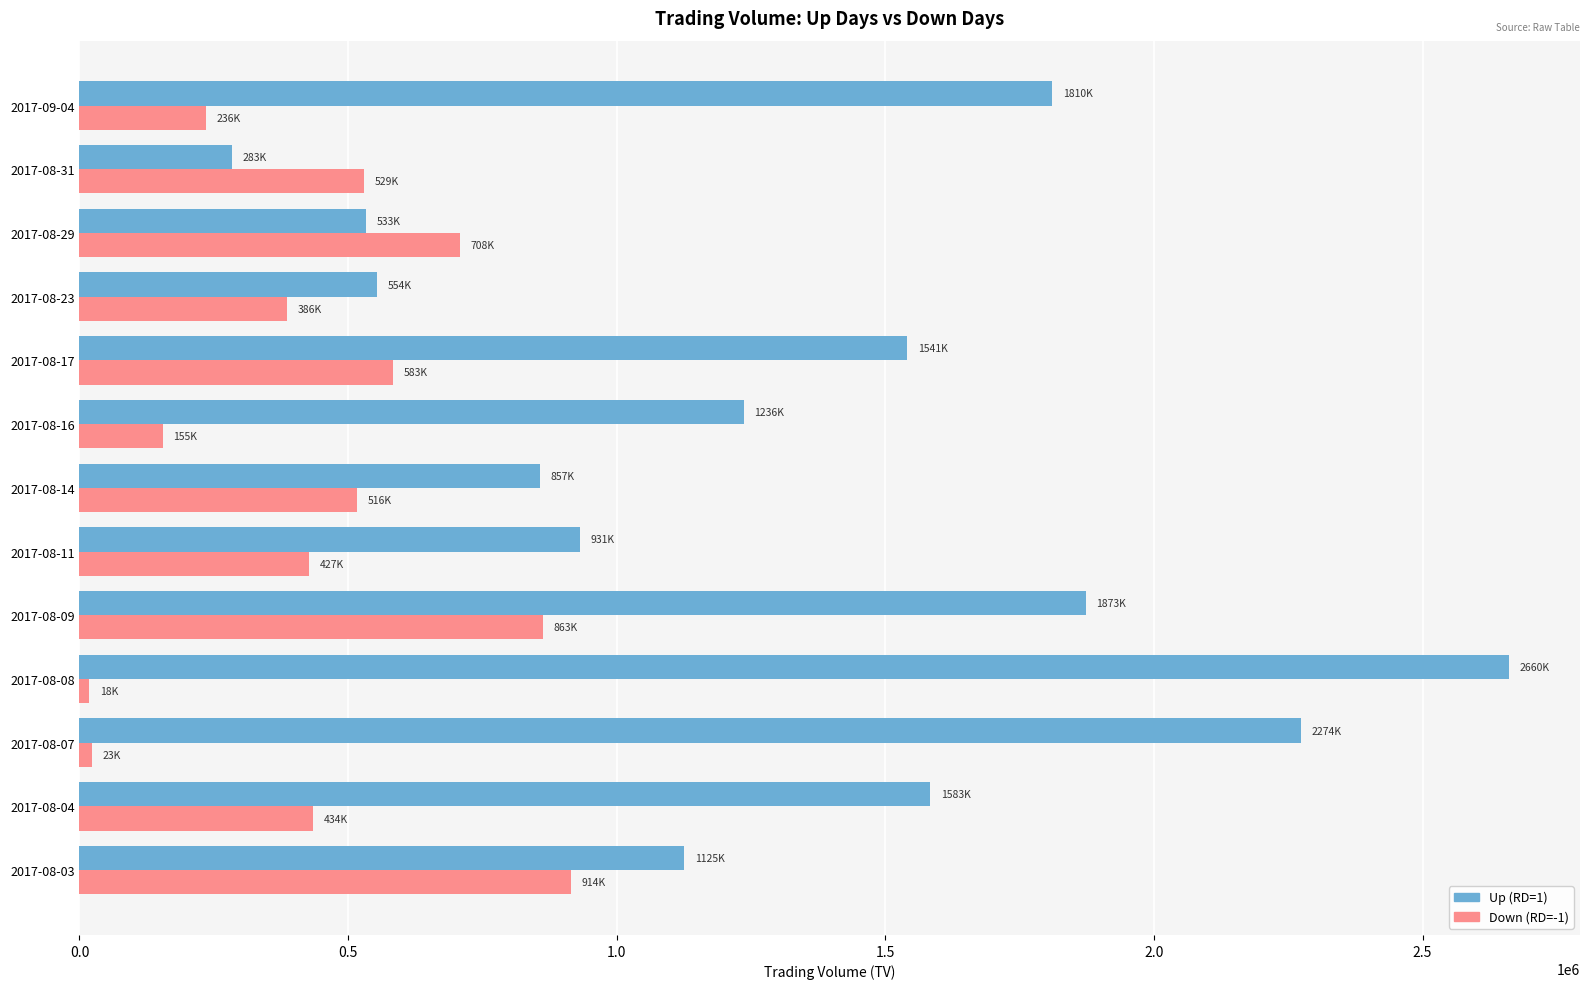

Which series has the largest total across all categories?

Up (RD=1)